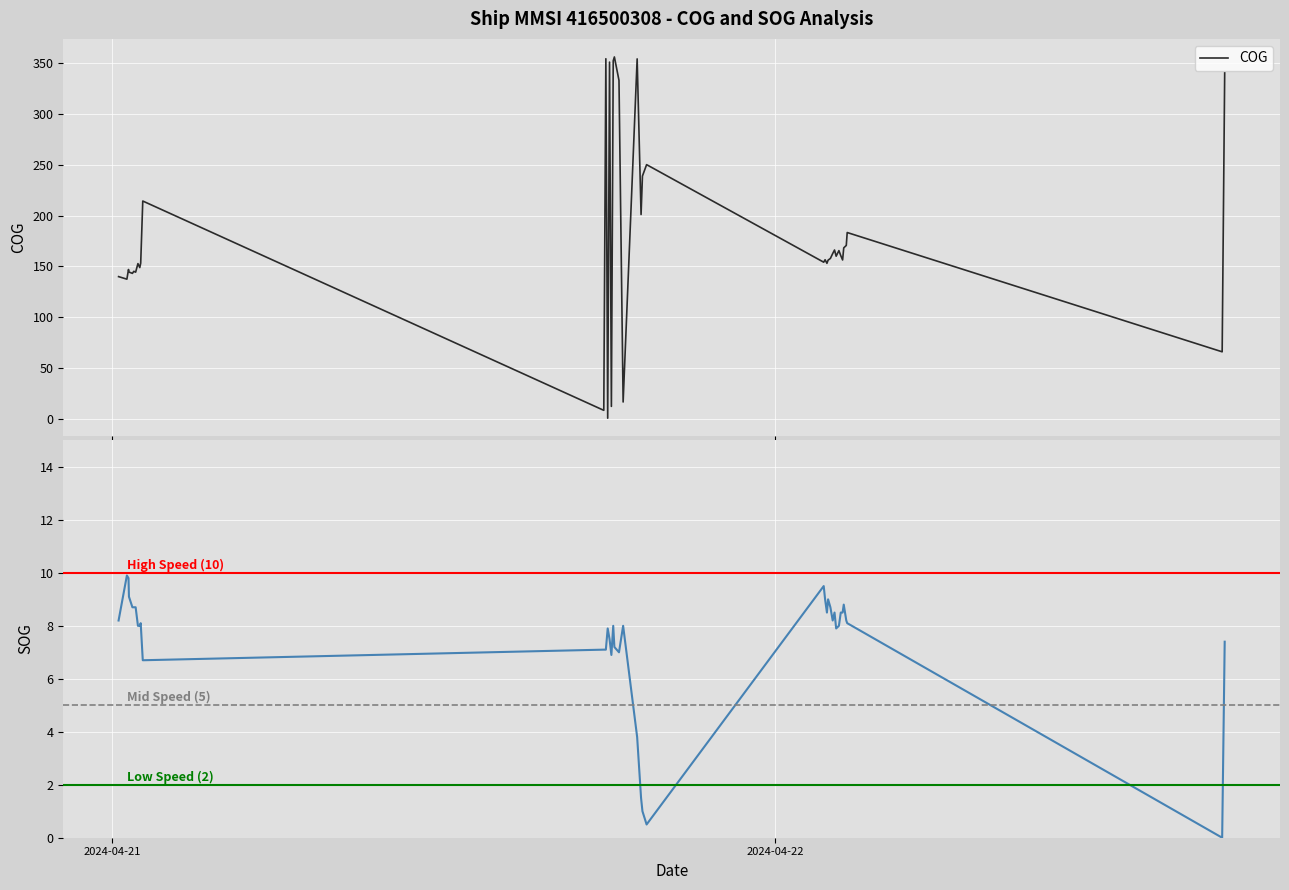

Where is the first local maximum for SOG?

2024-04-21 00:31:34